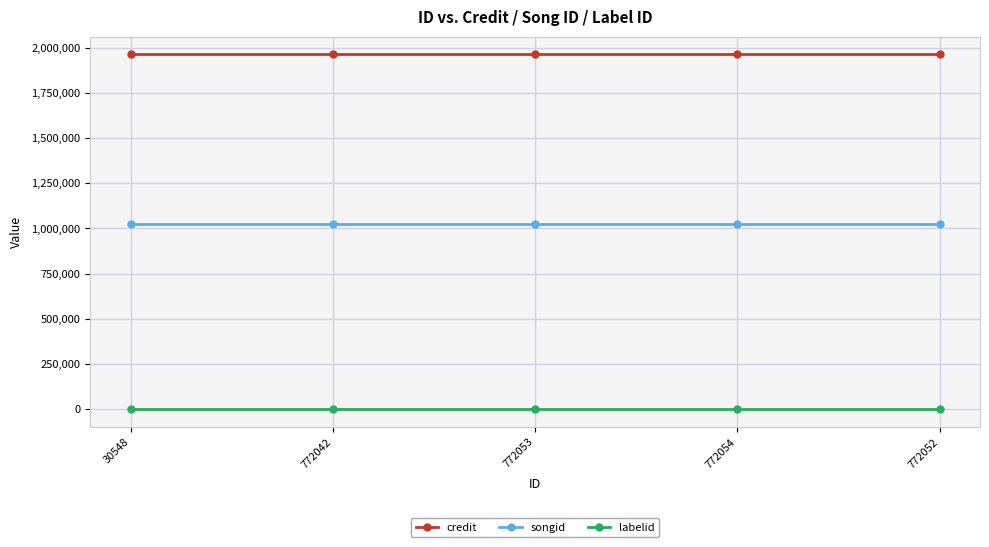

What is the label of the 3rd point from the right?

772053